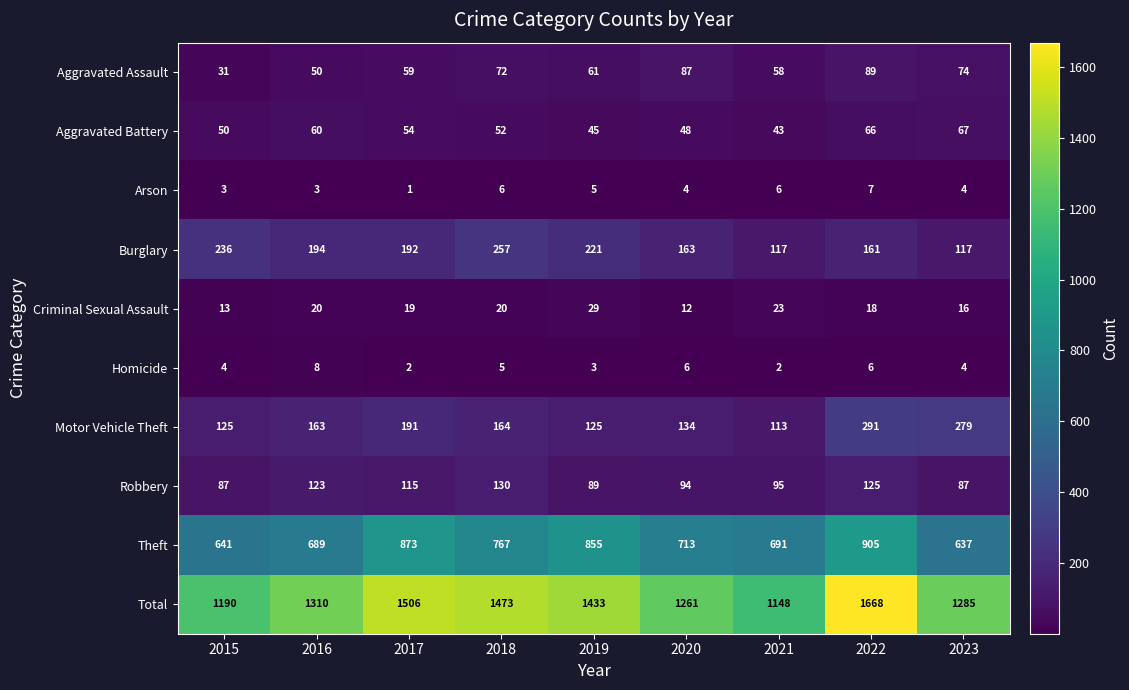

Which label corresponds to the largest value in the chart?

2022